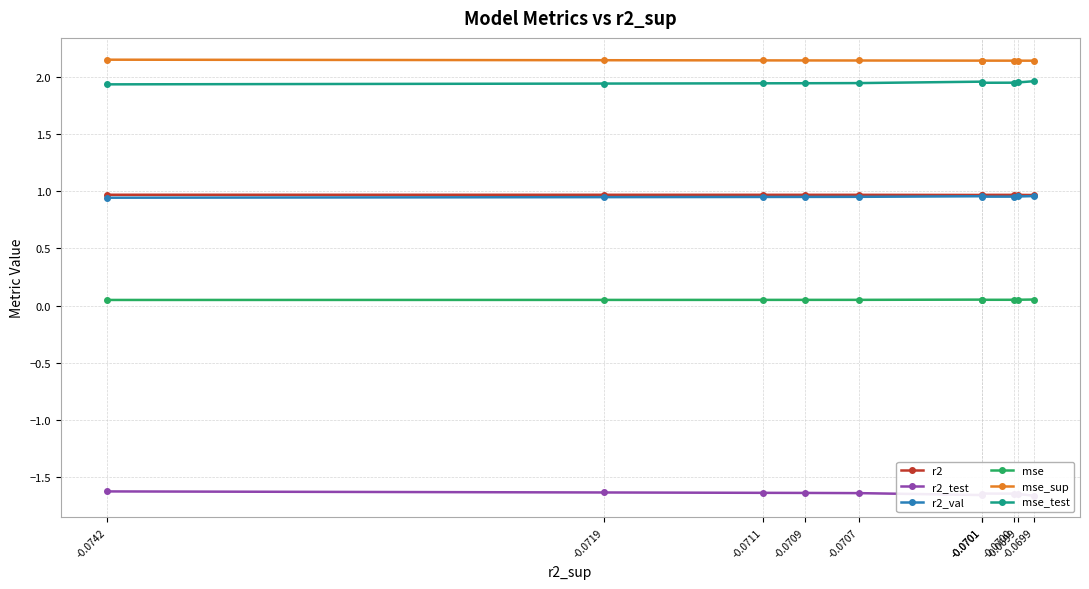

Which series changed the most between -0.0699 and -0.0699?

r2_test